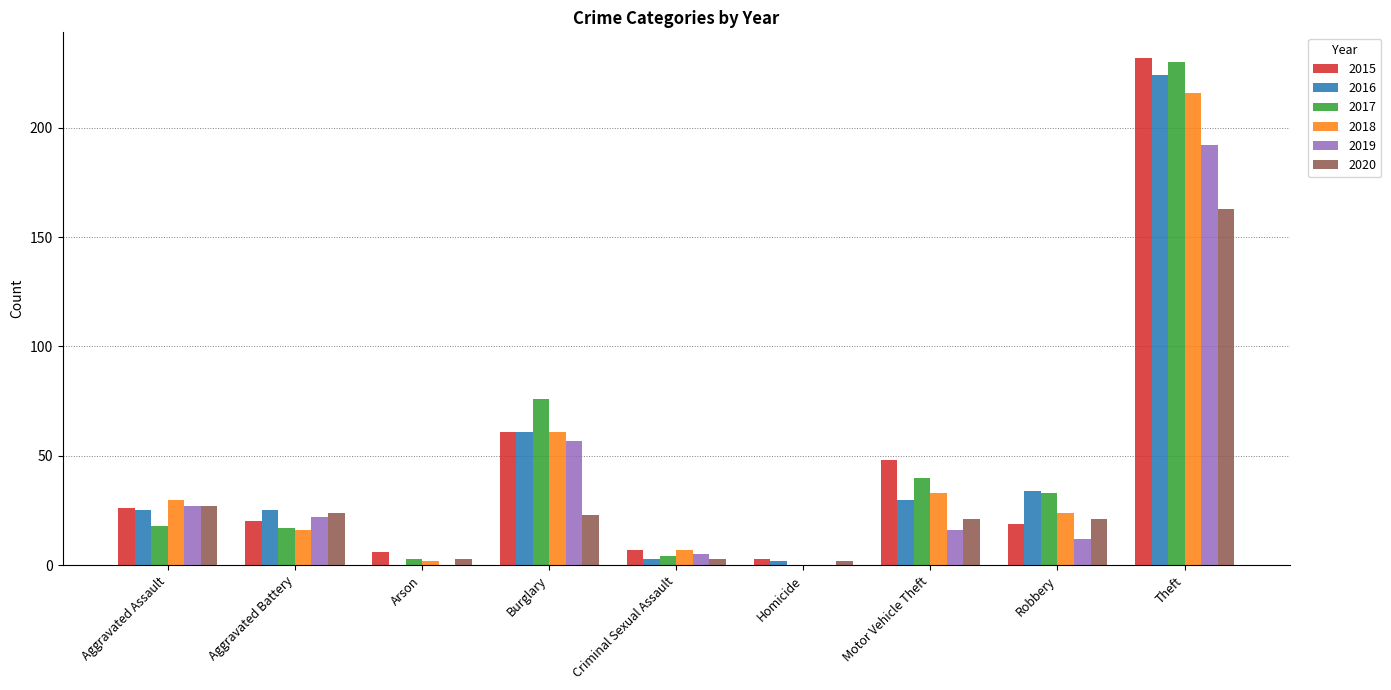

True or false: 2016 has a value of 3 at Criminal Sexual Assault.

True